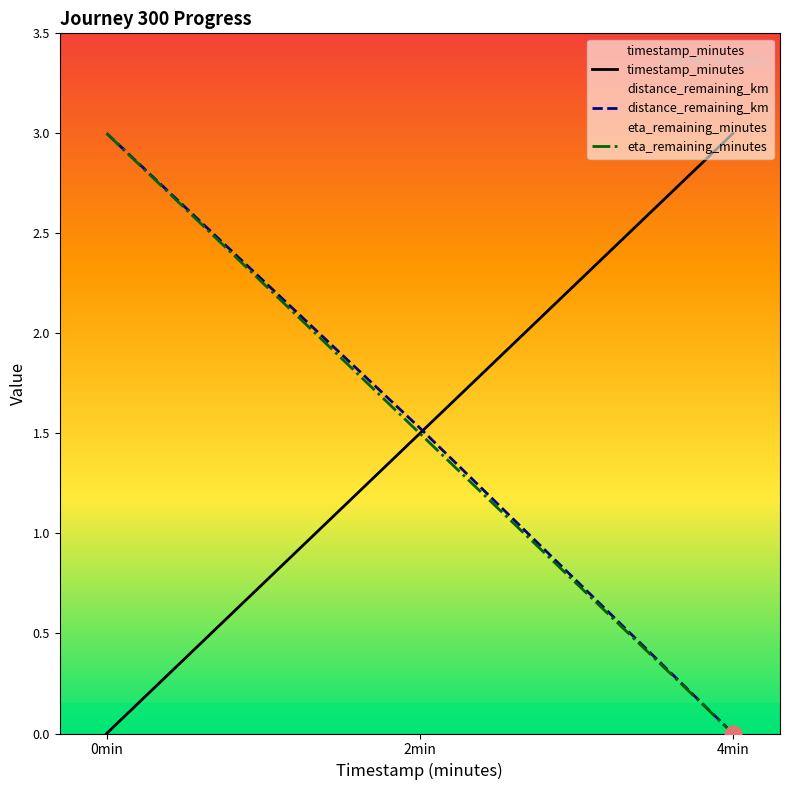

Reading left to right, list all the values displayed in this chart.

timestamp_minutes: 0min=0.0	2min=1.5	4min=3.0
distance_remaining_km: 0min=3.0	2min=1.5	4min=0.0
eta_remaining_minutes: 0min=3.0	2min=1.5	4min=0.0